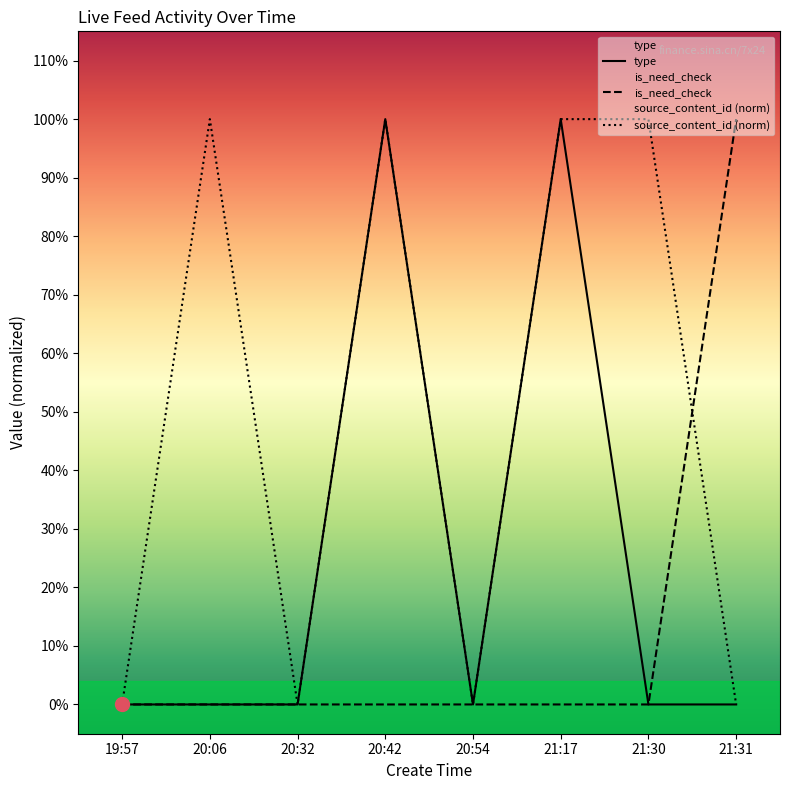

At which label does source_content_id (norm) reach its minimum?

19:57